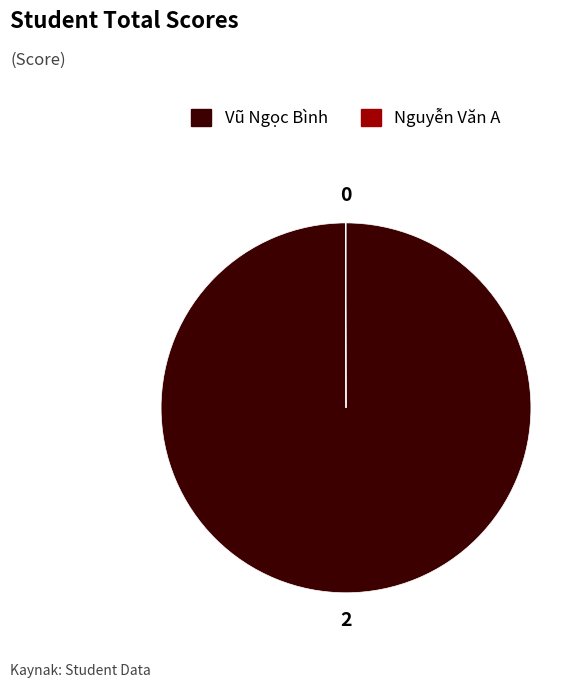

Is there a majority slice in this chart?

Yes